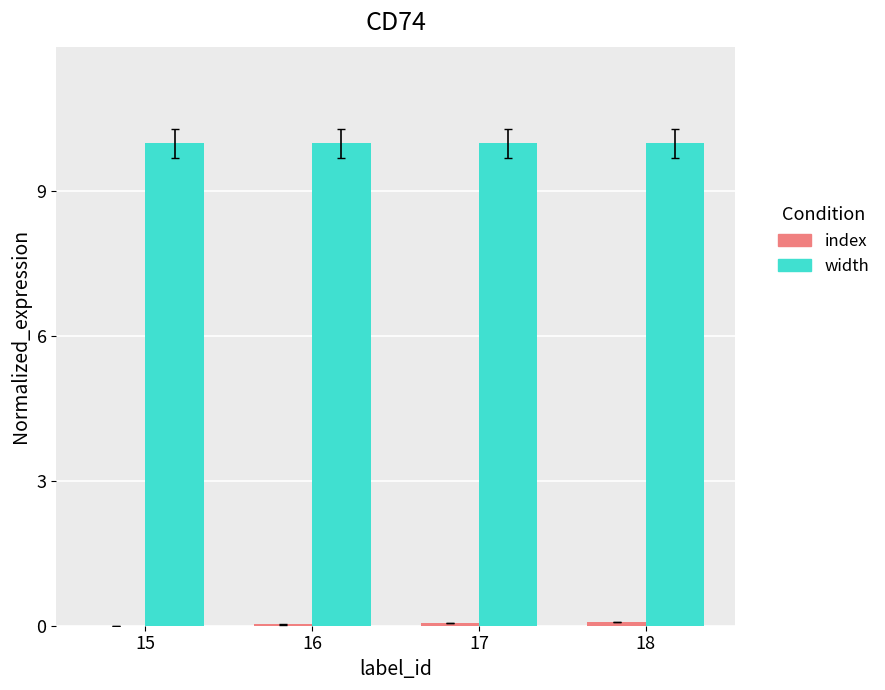

What is the maximum value for width?

10.0